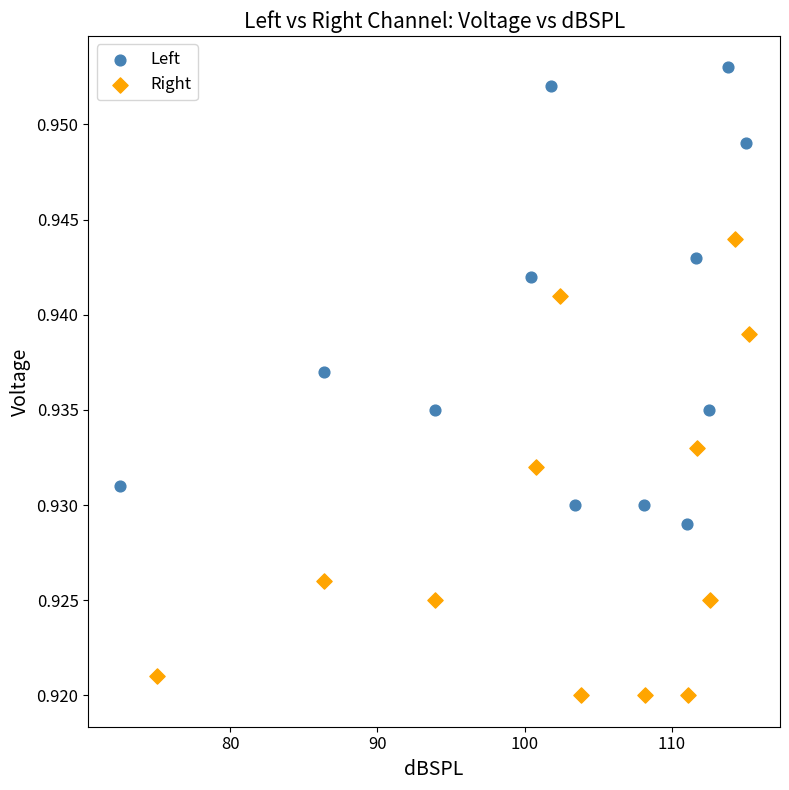

What are all the series names shown in the legend?

Left, Right